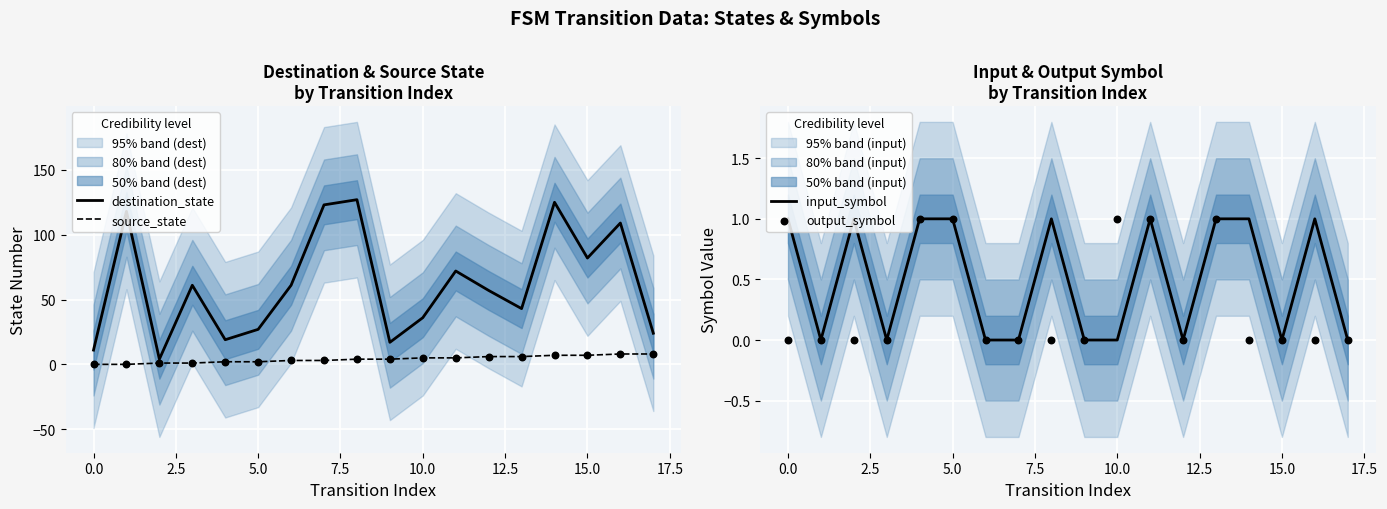

At how many categories does at least one series exceed 54?

10